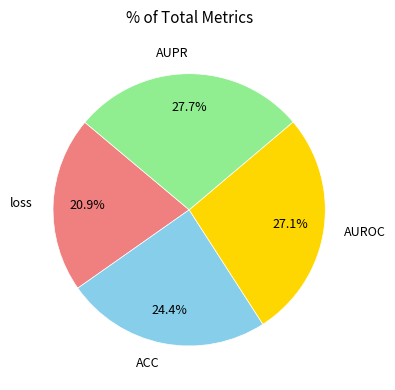

Which has a higher value, loss or ACC?

ACC